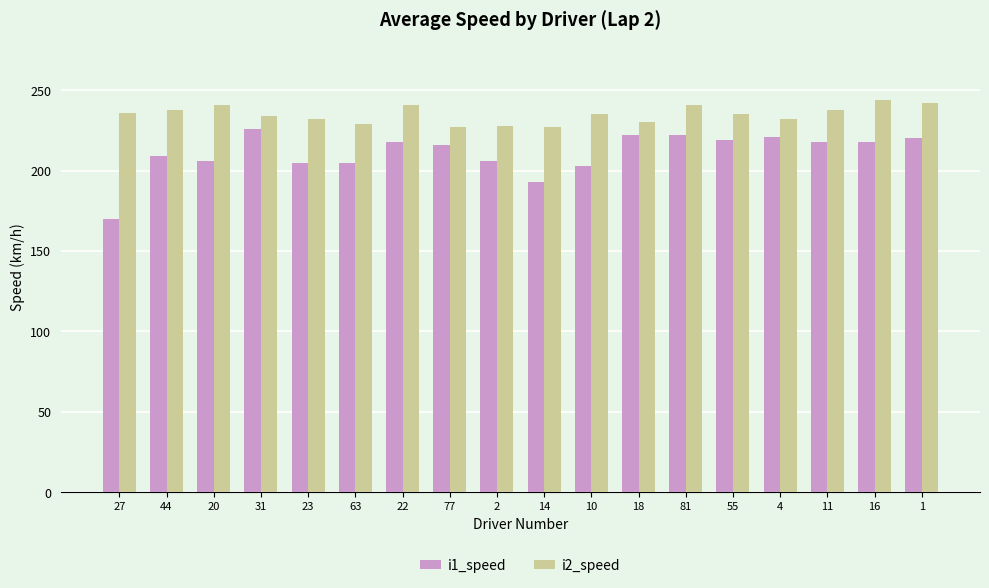

What position from the left is 31?

4